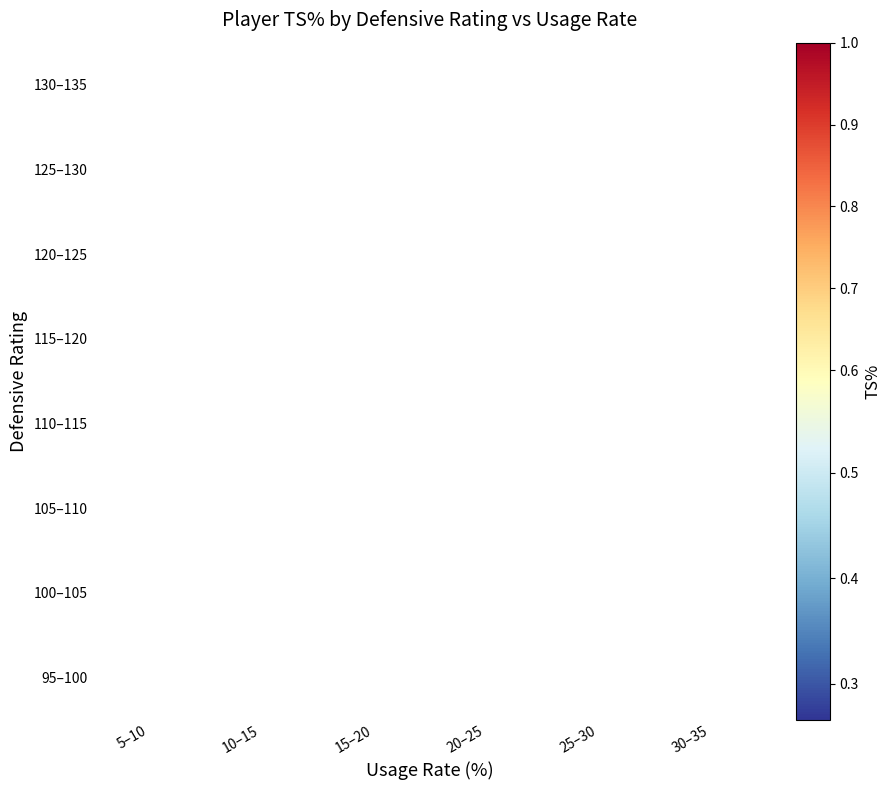

What is the maximum value shown in the chart?

1.0